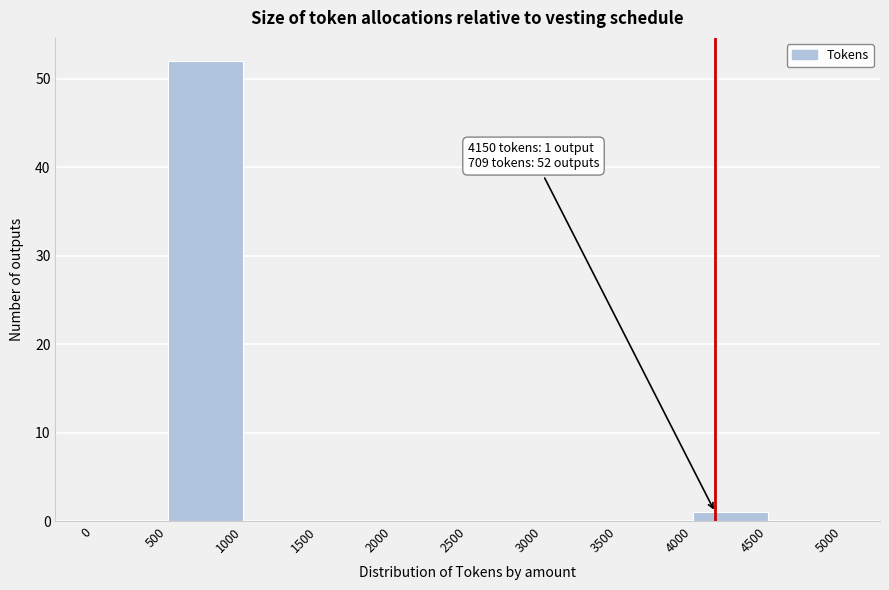

Which range on the x-axis has the tallest bar?

500 to 1000